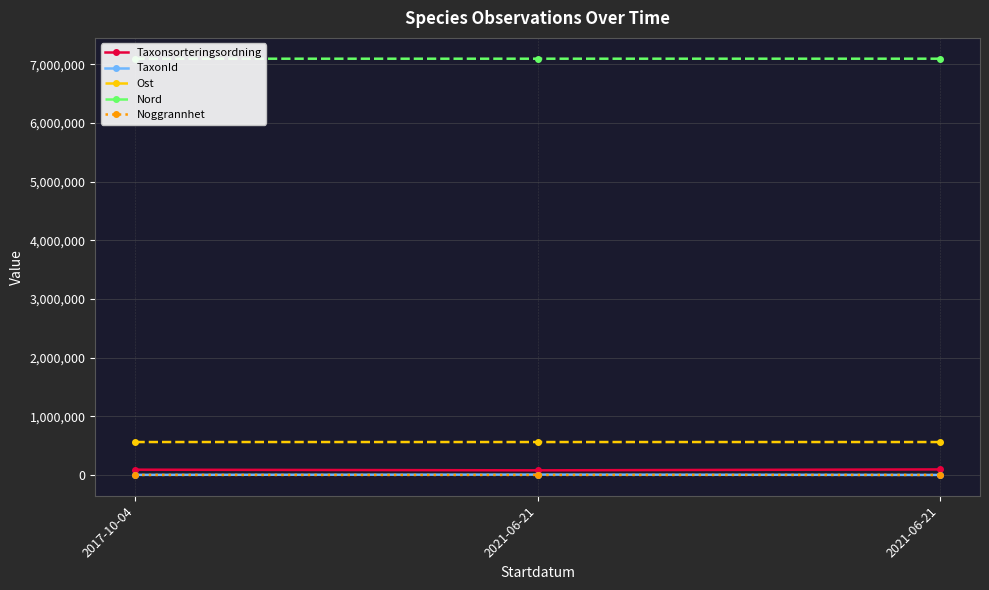

Which series has the largest range (max minus min)?

Taxonsorteringsordning